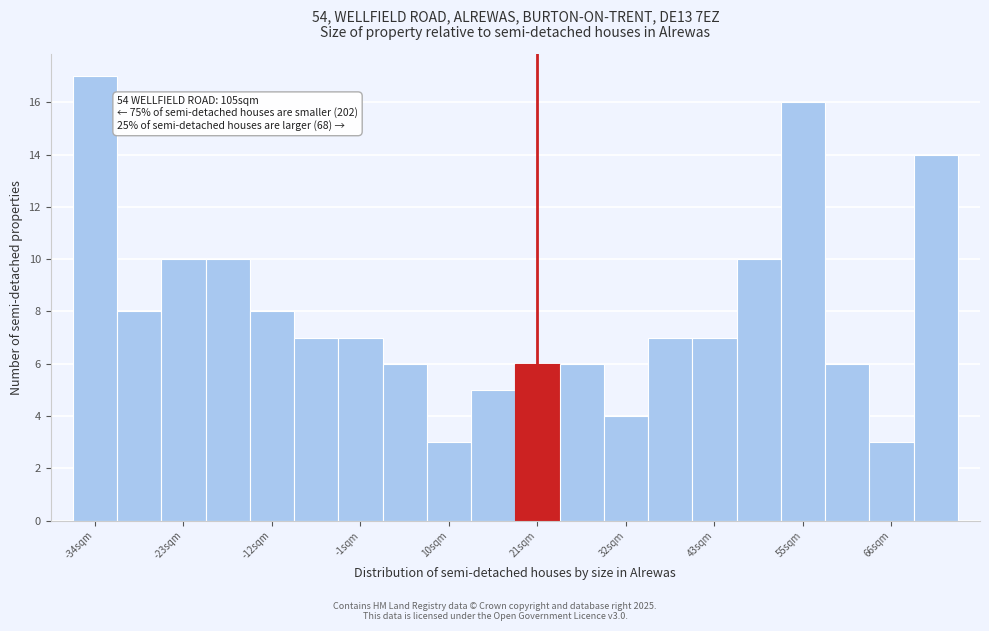

Read against the x-axis, roughly where is the centre of the tallest bar?

-34